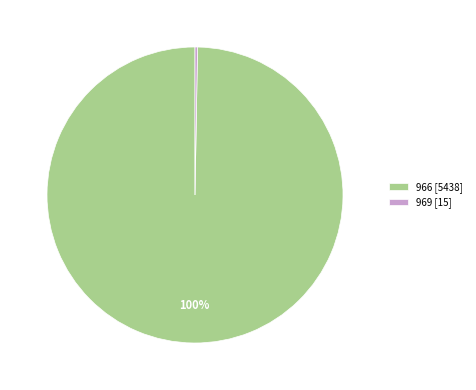

The 966 [5438] slice represents 100% of the pie. True or false?

True